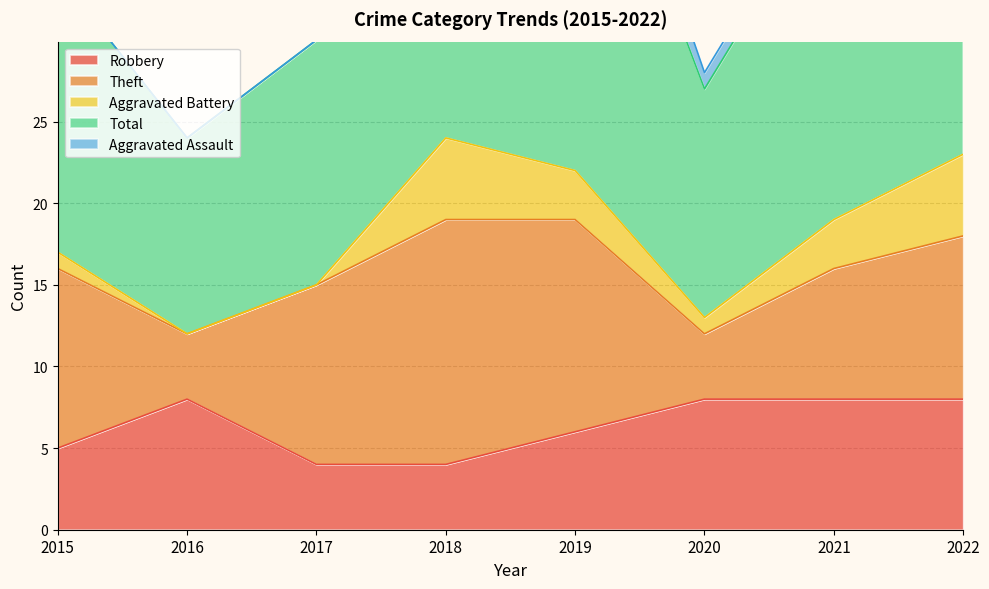

True or false: Aggravated Battery has a value of 5 at 2018.

True